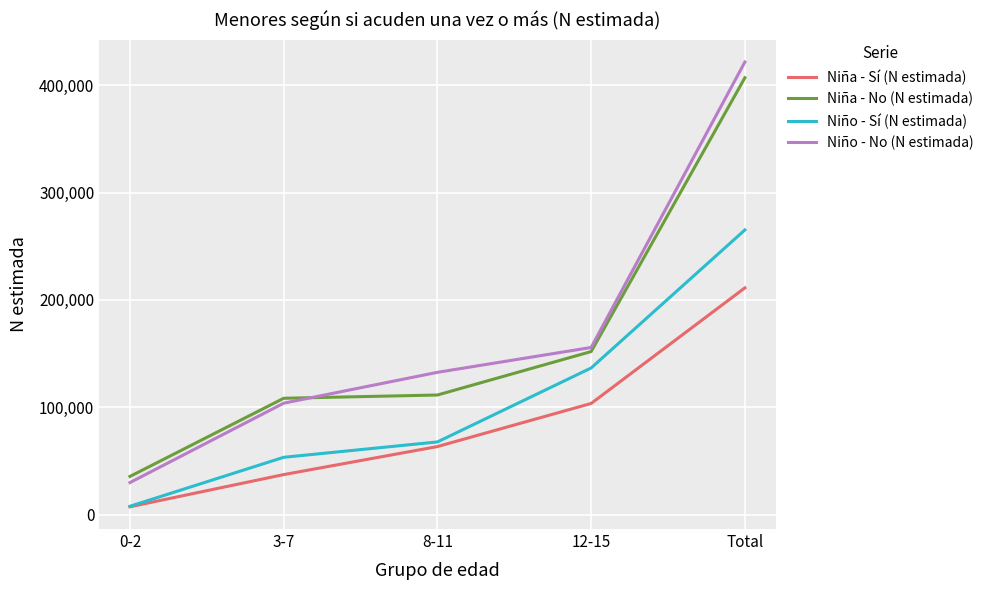

What is the total value across all series at 8-11?

374798